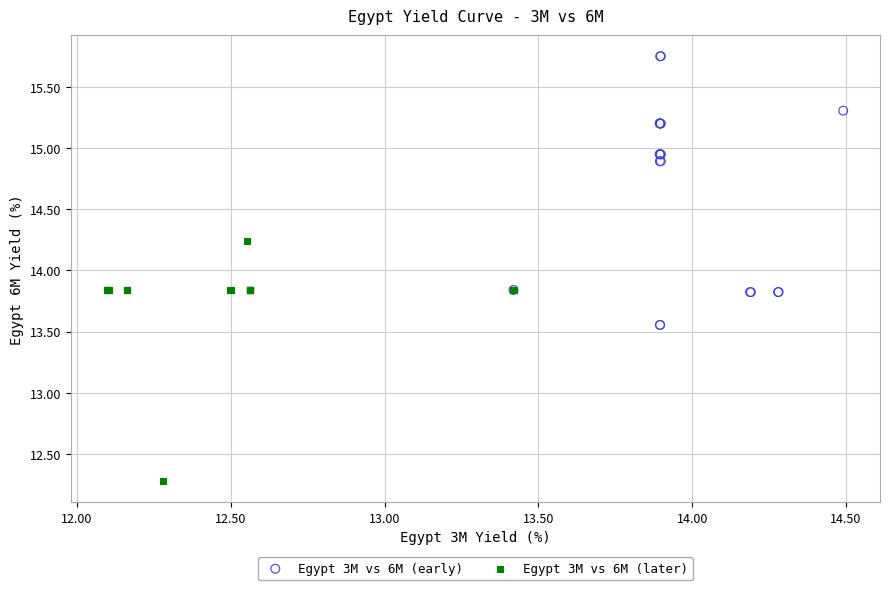

Which series reaches the minimum Y coordinate?

Egypt 3M vs 6M (later)